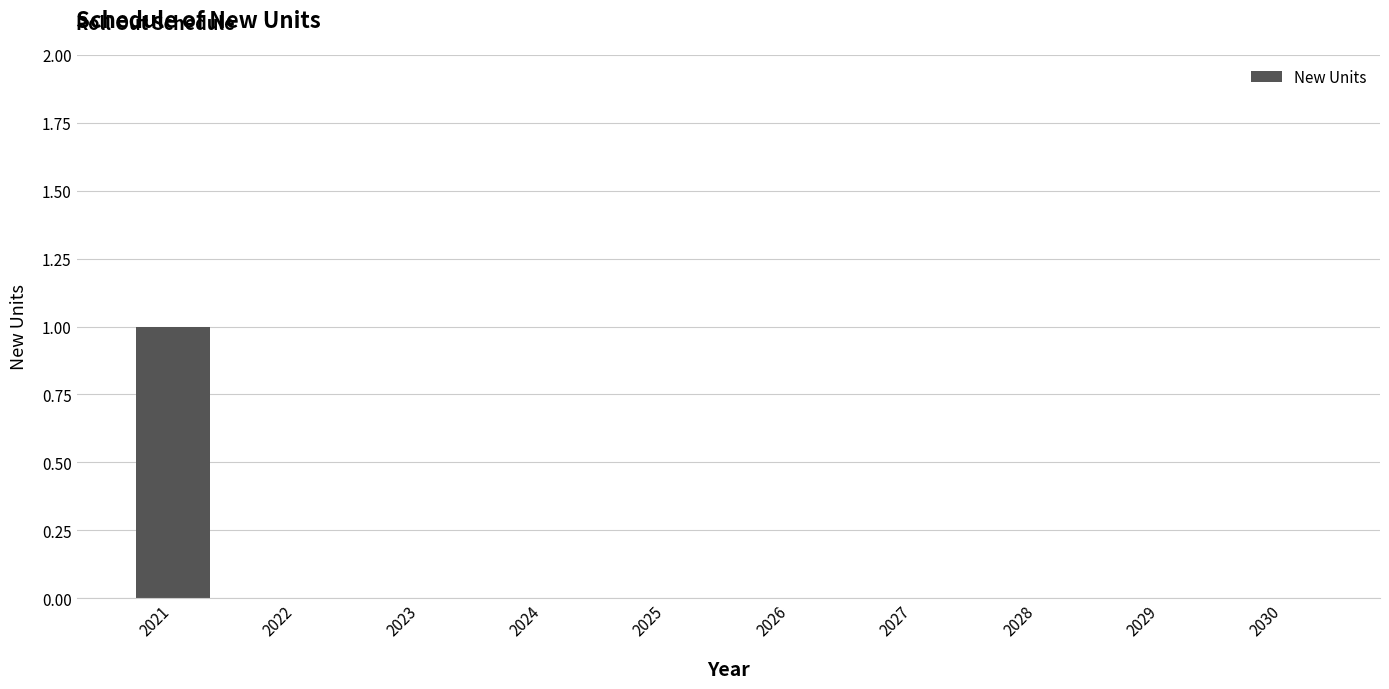

The chart shows a value of 0 at 2030. True or false?

True